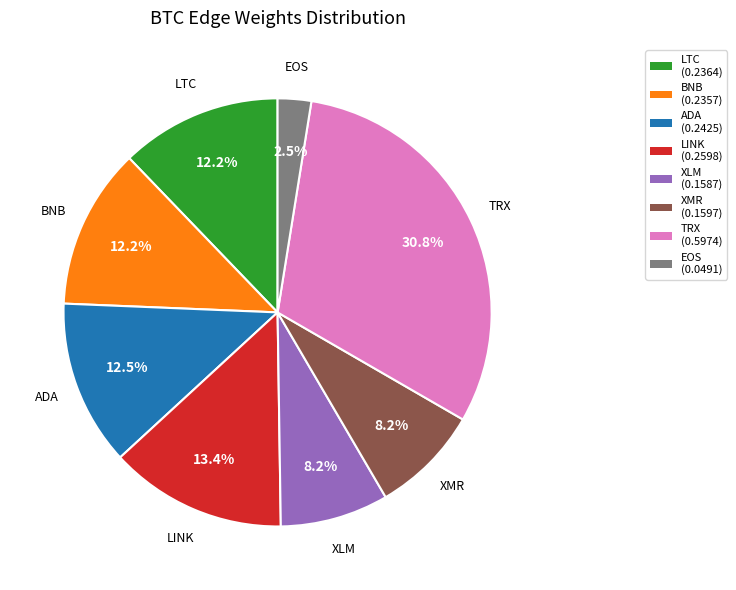

Is there a majority slice in this chart?

No